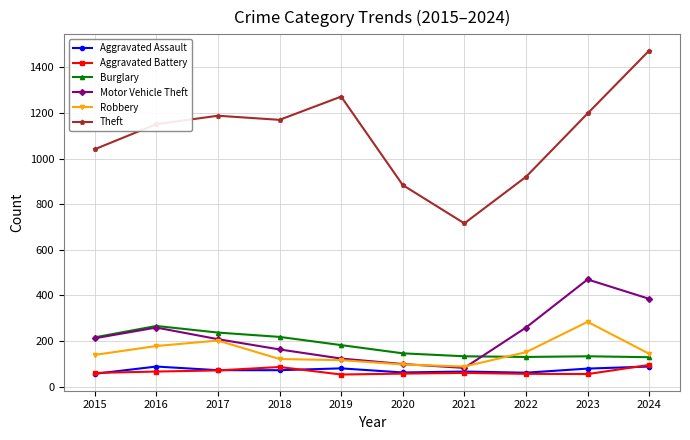

True or false: Motor Vehicle Theft and Theft cross at least once.

False